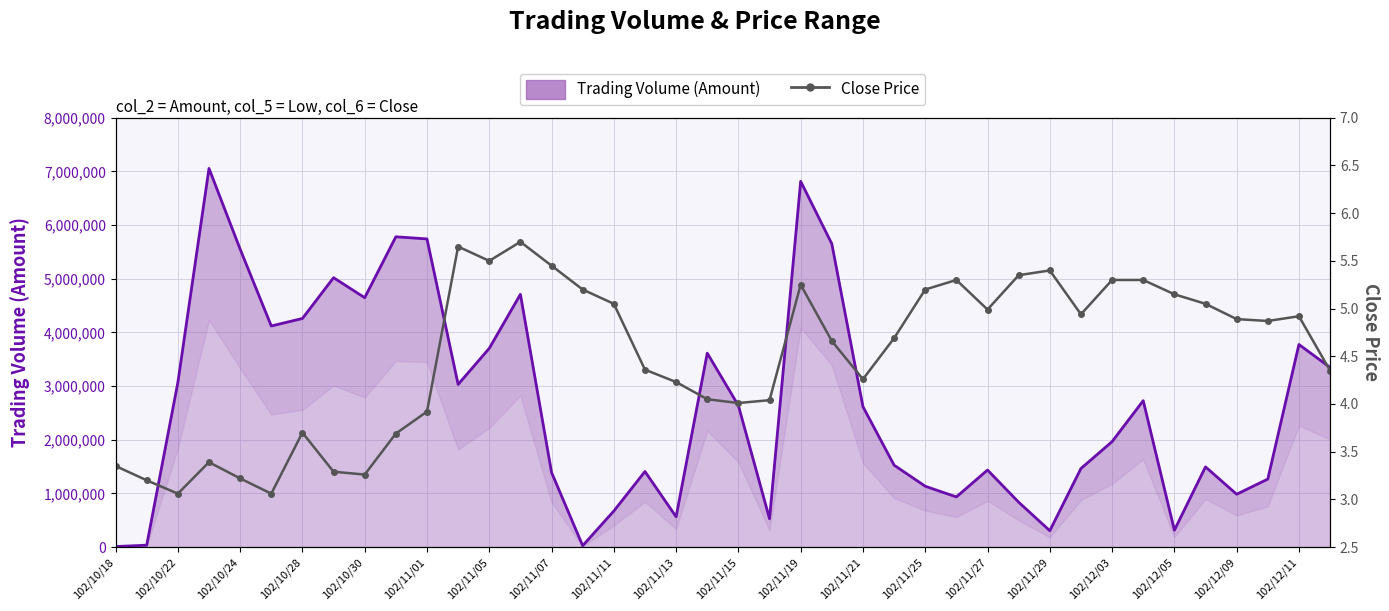

True or false: Close Price has more than 1 interior local peaks.

True